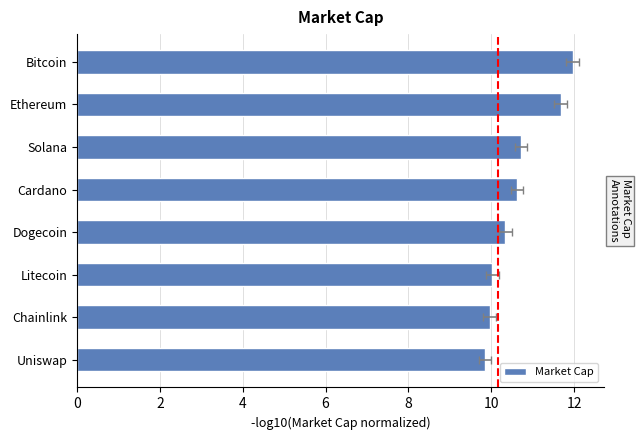

What is the maximum value shown in the chart?

12.0